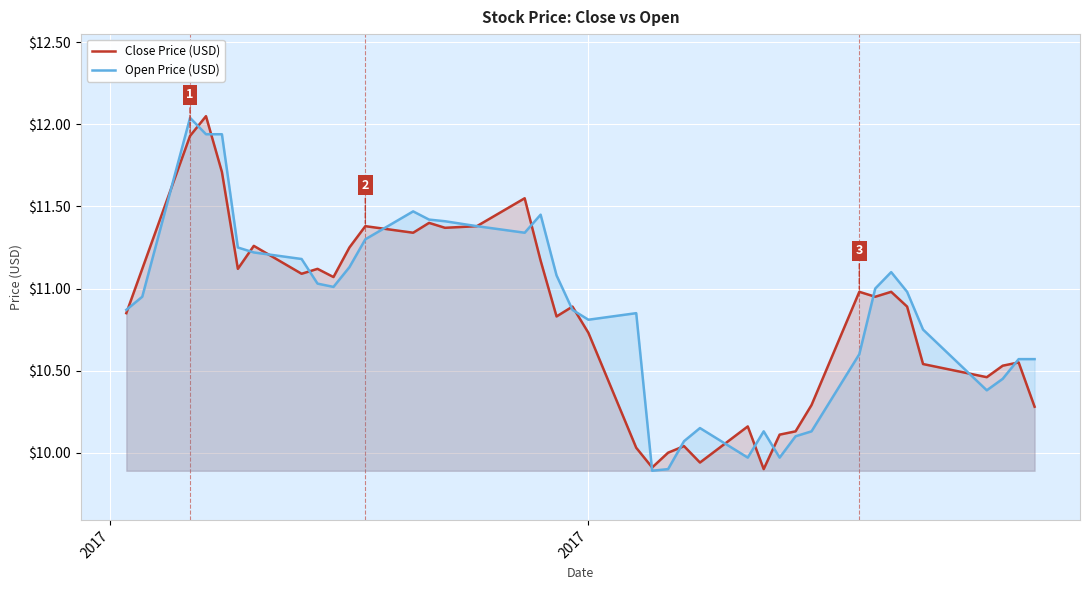

In Open Price (USD), how many points are lower than both neighbors (excluding endpoints)?

7